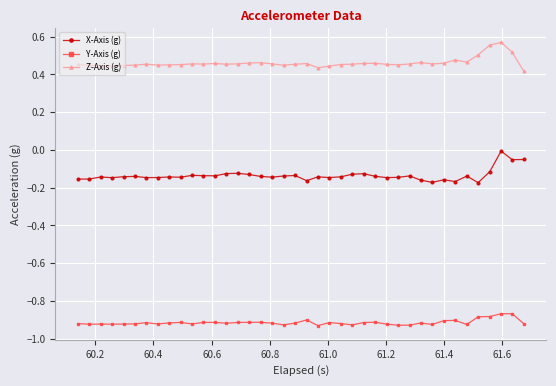

List the series in order of their peak value, highest first.

Z-Axis (g), X-Axis (g), Y-Axis (g)